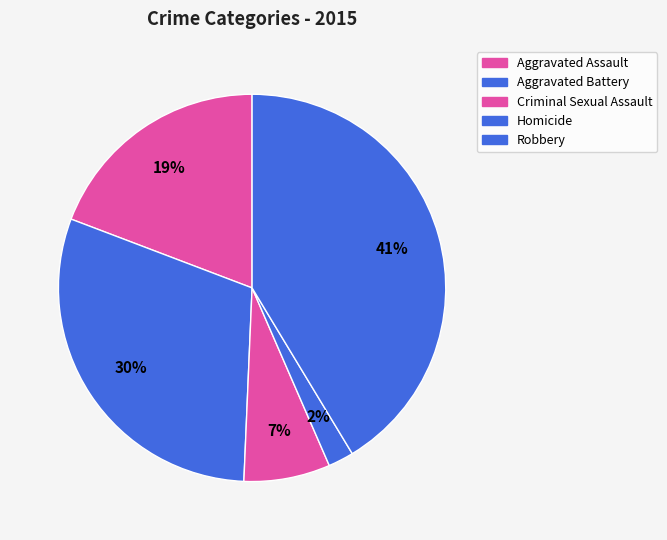

Rank the categories by value from highest to lowest.

Robbery, Aggravated Battery, Aggravated Assault, Criminal Sexual Assault, Homicide